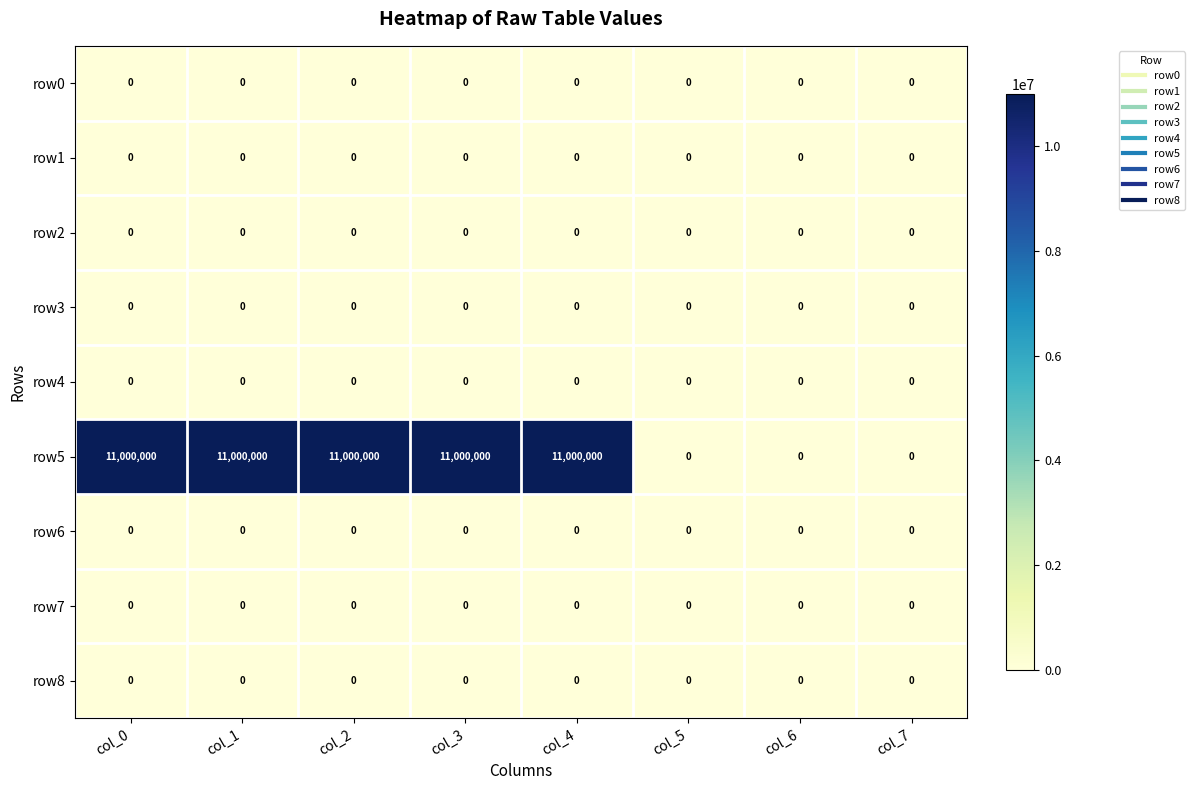

Which series has the largest total across all categories?

row5